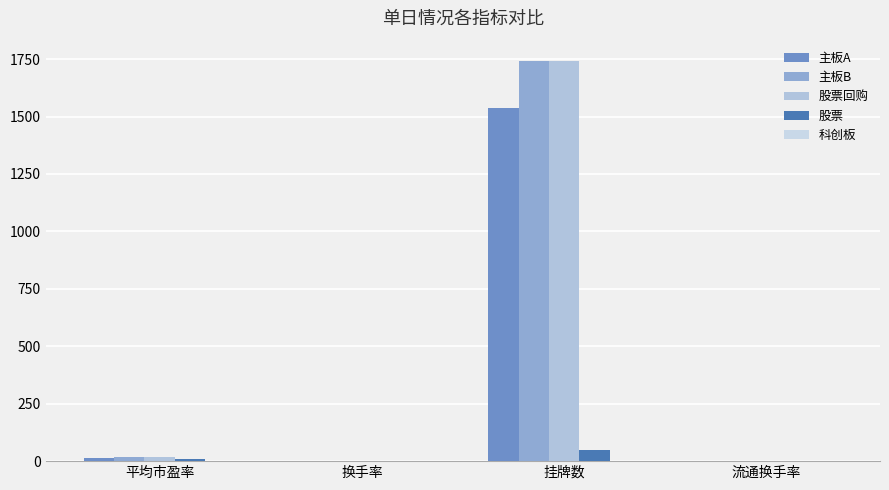

What is the label of the 2nd bar from the left?

换手率